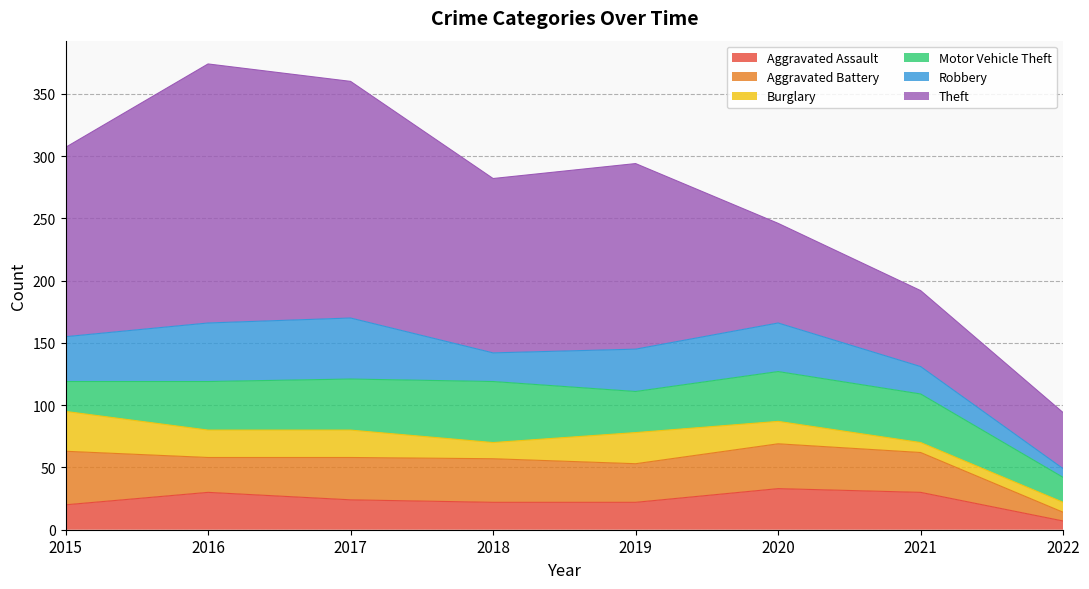

The value of Motor Vehicle Theft at 2017 is 41. True or false?

True